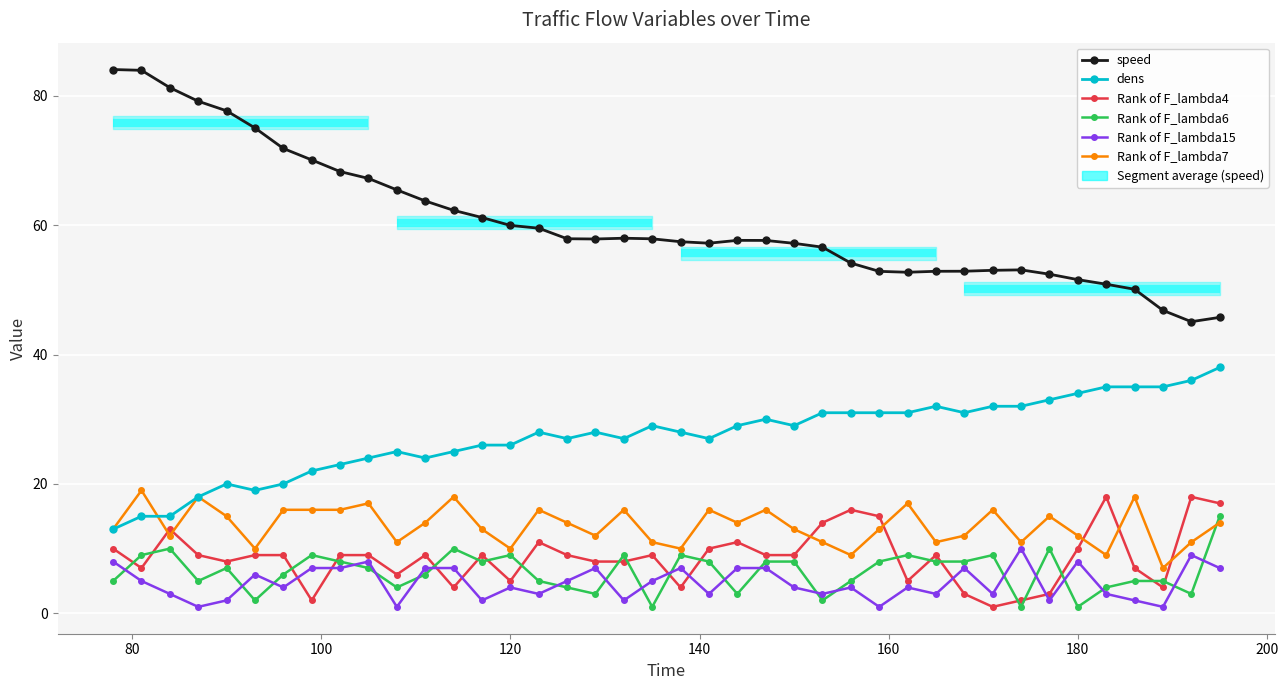

How many lines are shown in the chart?

6